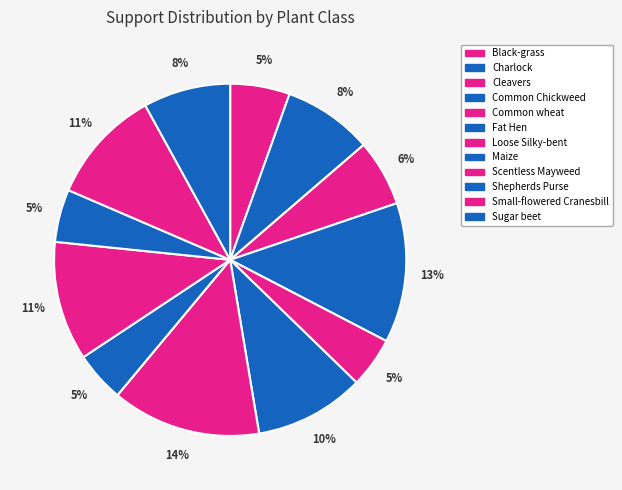

Which slice is the largest?

Loose Silky-bent